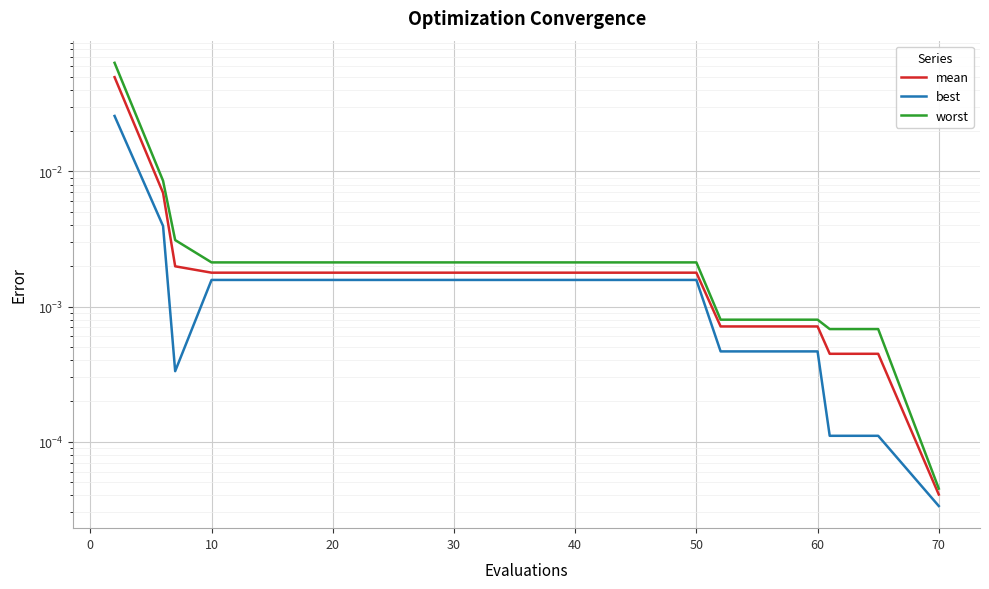

Is this an area chart (filled region under the line)?

No